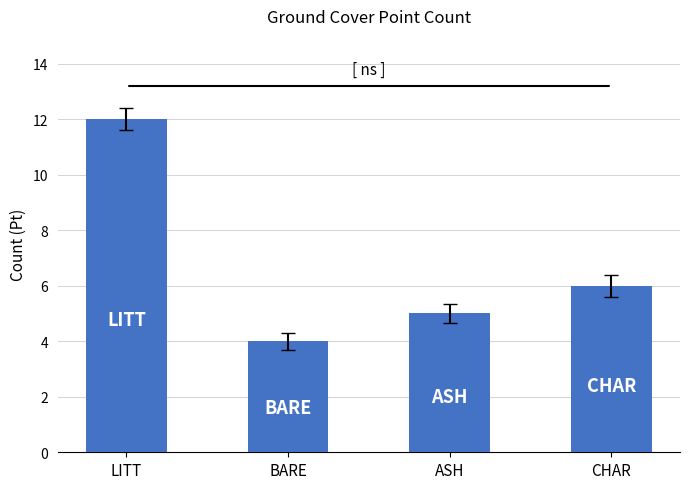

Read the value at CHAR.

6